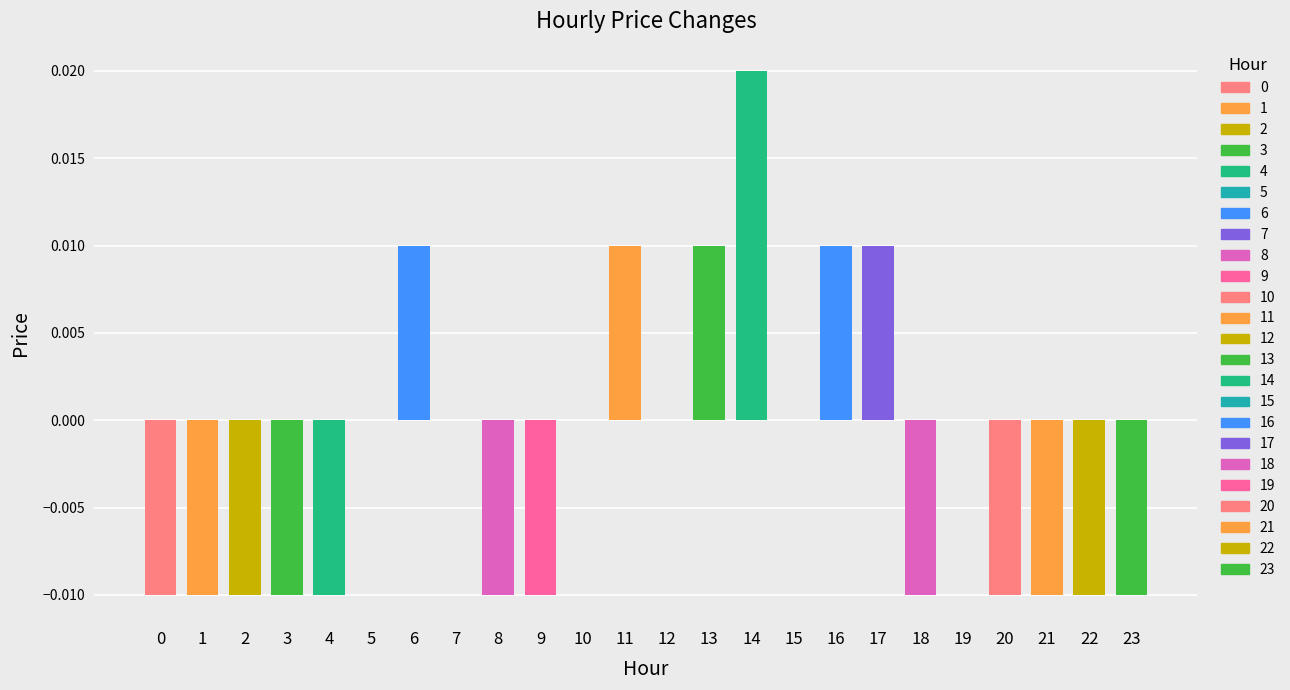

True or false: the data shows -0.0 at 21.

True